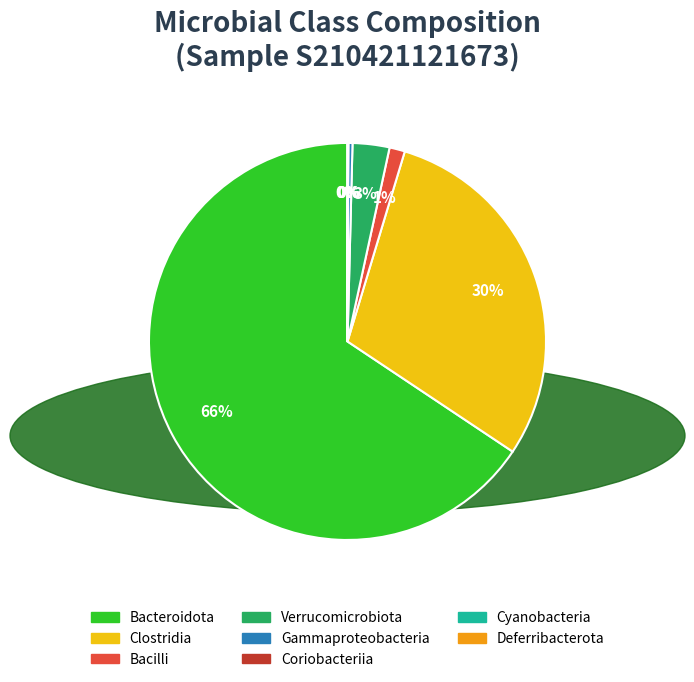

To the nearest percent, what is the average slice percentage?

12%